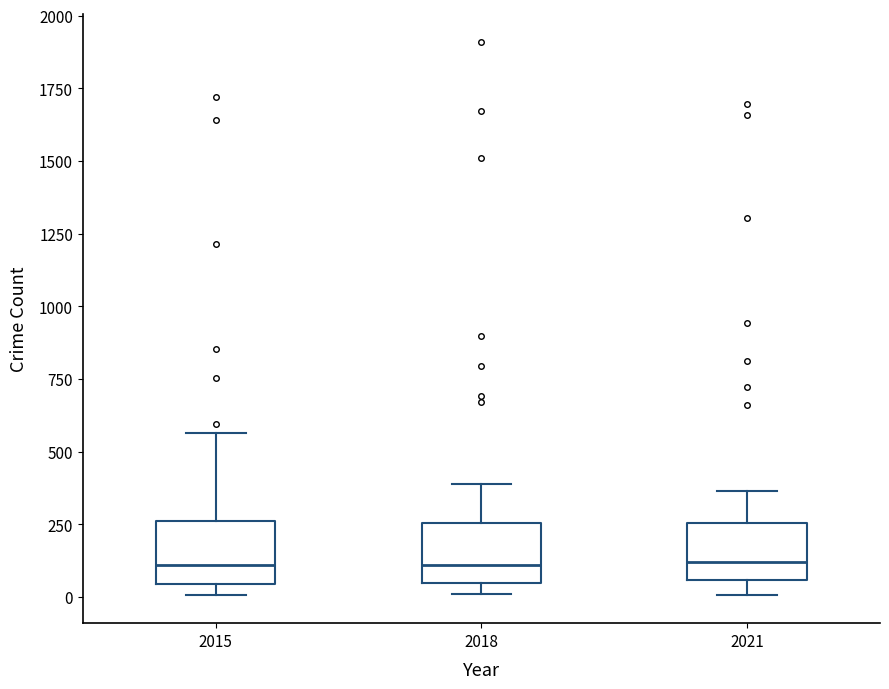

Reading left to right, read every box against the y-axis: the position of its median line, the range the box covers, and the ends of its whiskers. The values are not printed on the chart, so give them approximately, as read against the axis.

2015: median 100, box 50 to 250, whiskers 0 to 550
2018: median 100, box 50 to 250, whiskers 0 to 400
2021: median 100, box 50 to 250, whiskers 0 to 350